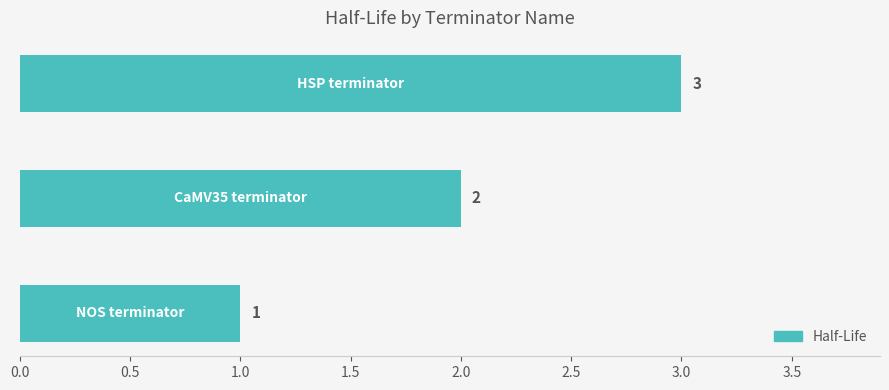

Count the values in the range 1 to 3.

3